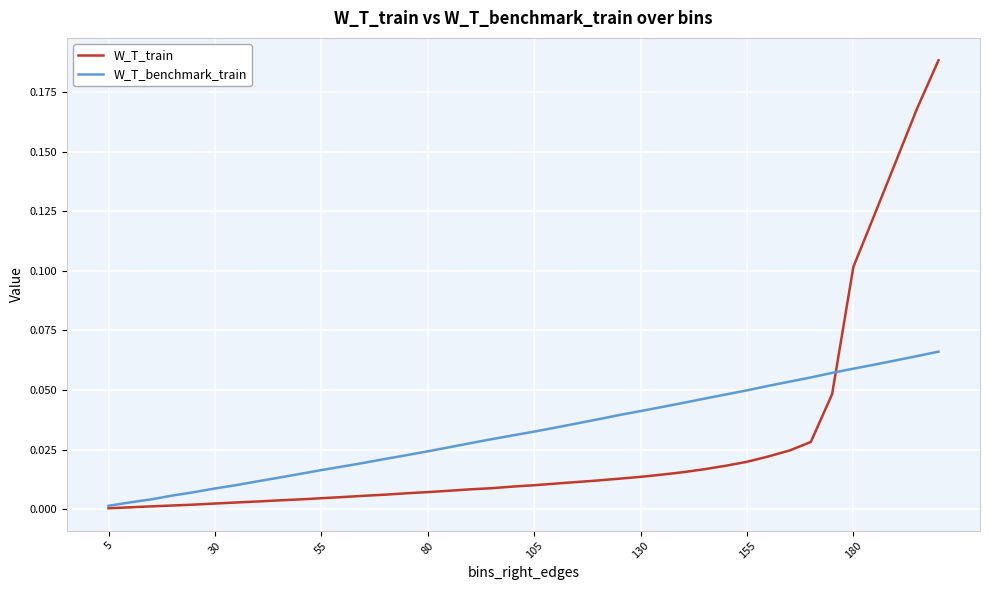

True or false: W_T_benchmark_train and W_T_train cross at least once.

True